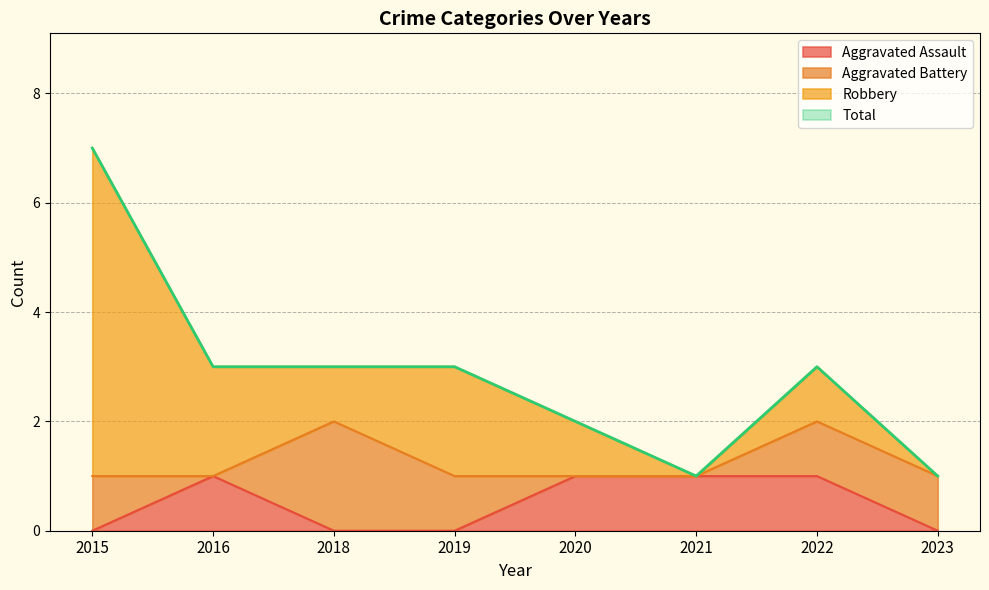

The Aggravated Assault series shows 1 at 2021. True or false?

True